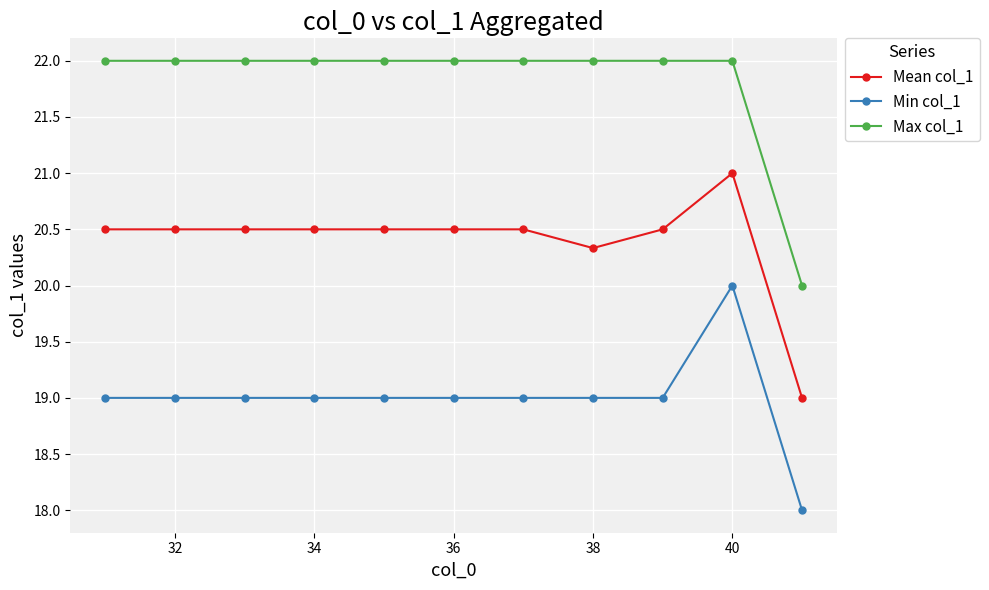

How many lines are shown in the chart?

3